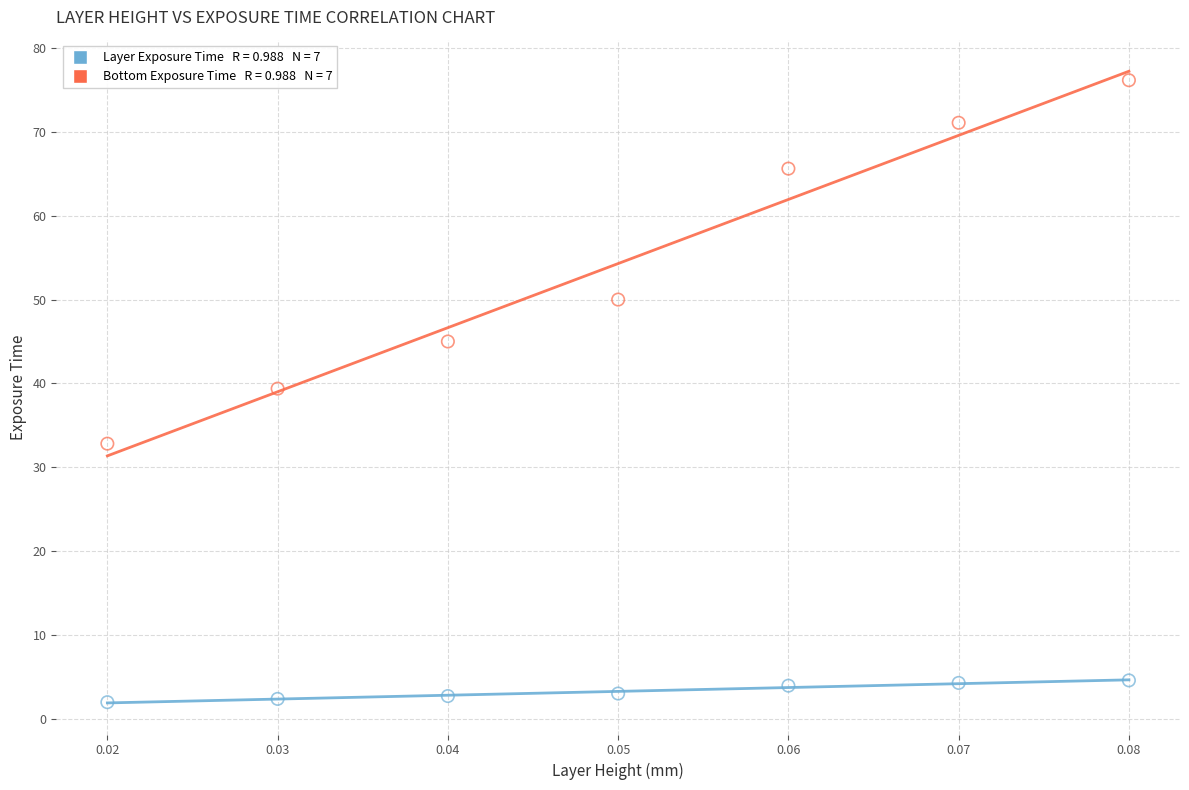

Across all data points, what is the range of Y values (max minus min)?

74.2